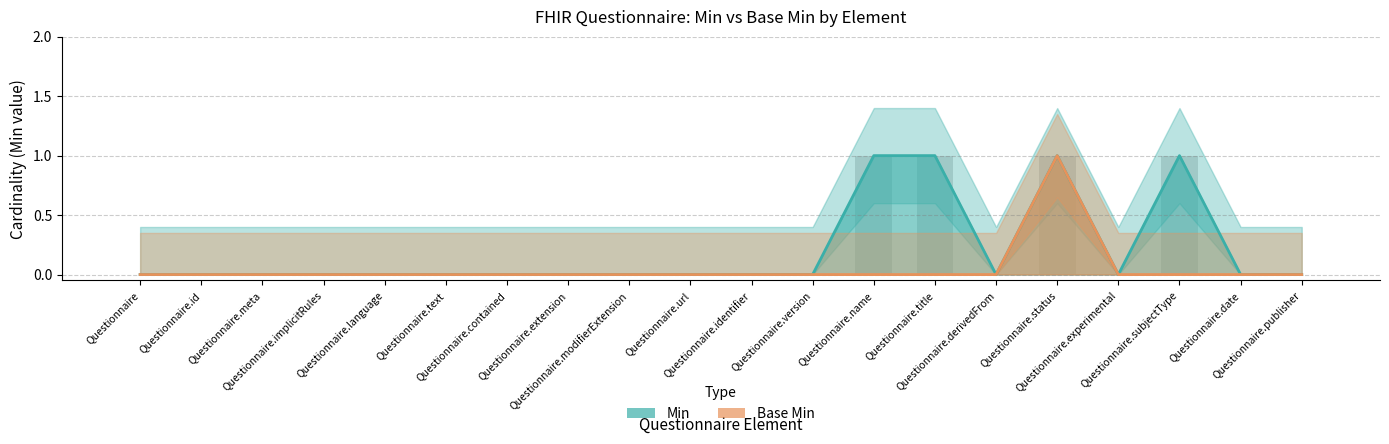

Reading right to left, what are all the values shown in this chart?

Min: 0	0	1	0	1	0	1	1	0	0	0	0	0	0	0	0	0	0	0	0
Base Min: 0	0	0	0	1	0	0	0	0	0	0	0	0	0	0	0	0	0	0	0